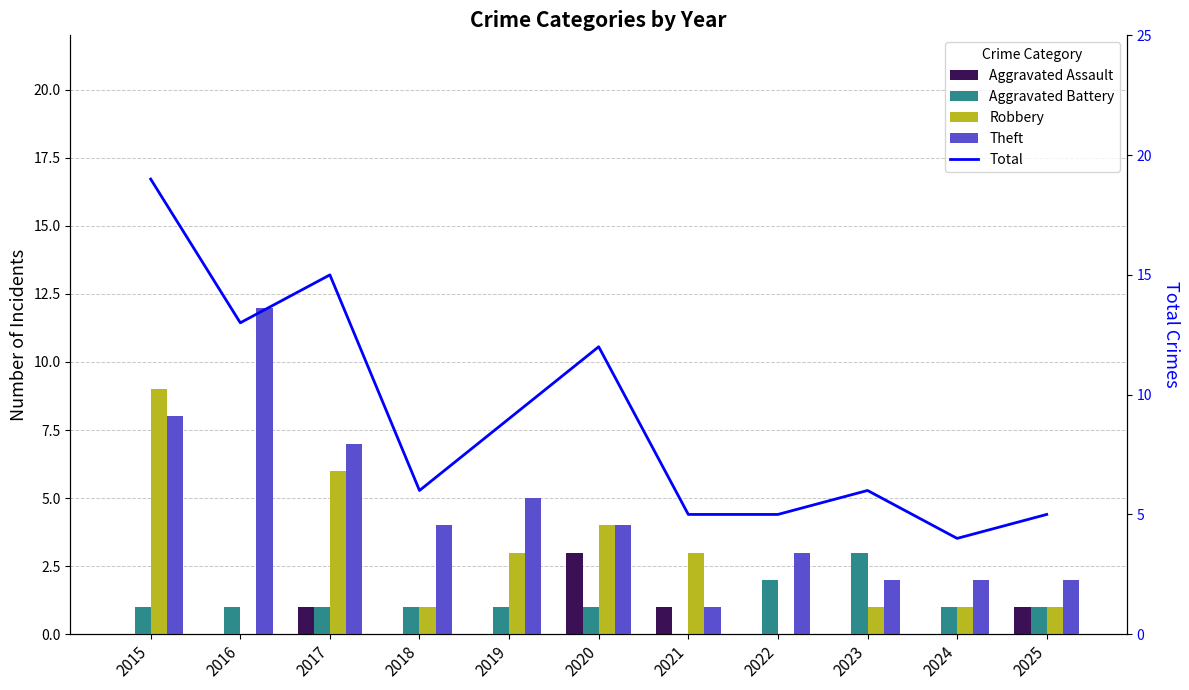

What is the value of the Theft bar at the 8th from the left?

3